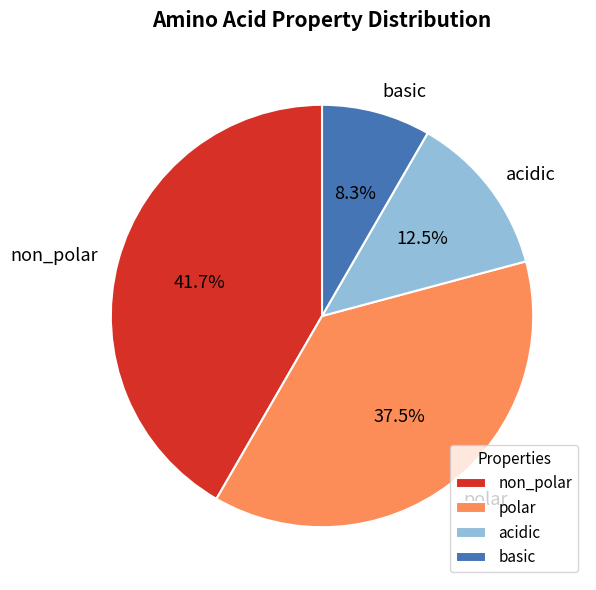

Rank the categories by value from highest to lowest.

non_polar, polar, acidic, basic